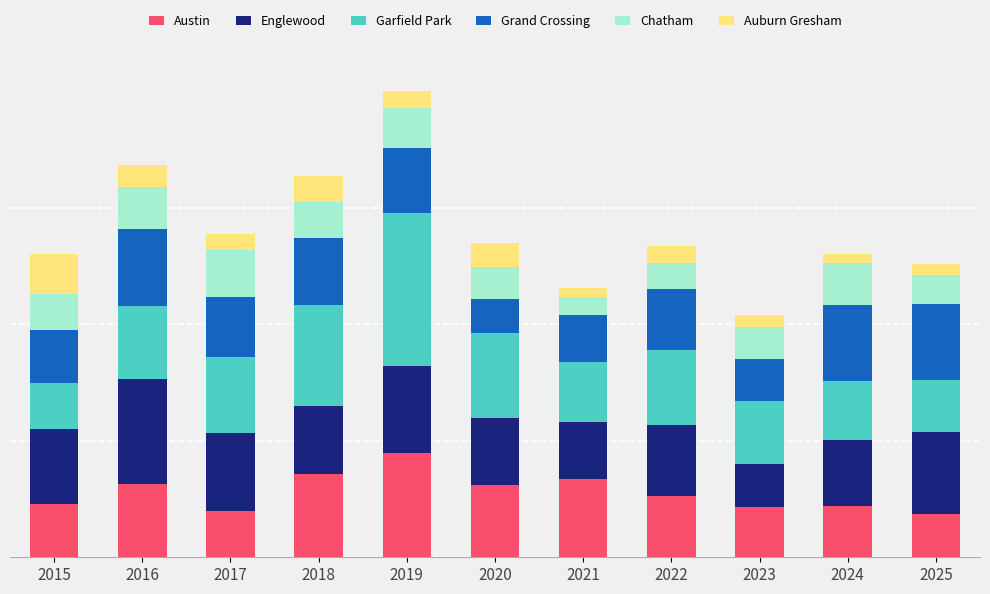

Are the bars horizontal?

No